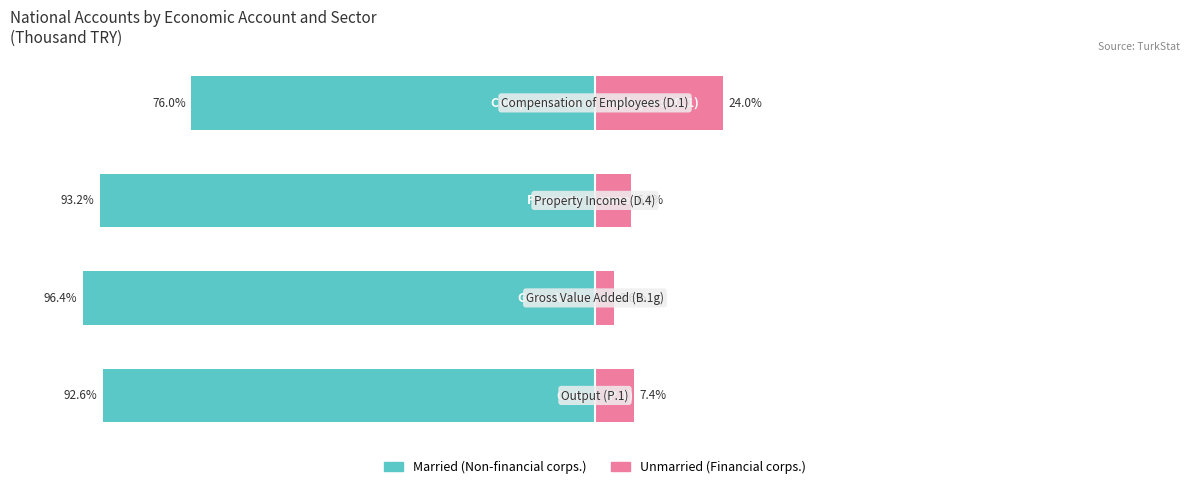

Reading left to right, what are all the values shown in this chart?

Married: -92.6	-96.4	-93.2	-76.0
Unmarried: 7.4	3.6	6.8	24.0